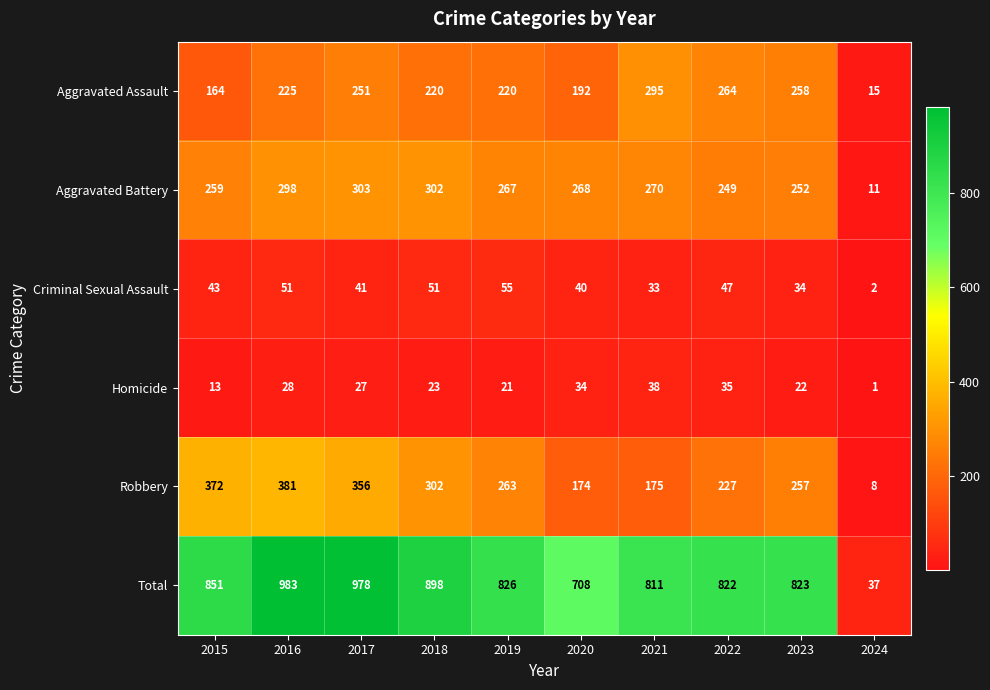

What is the highest value of the Aggravated Battery series?

303